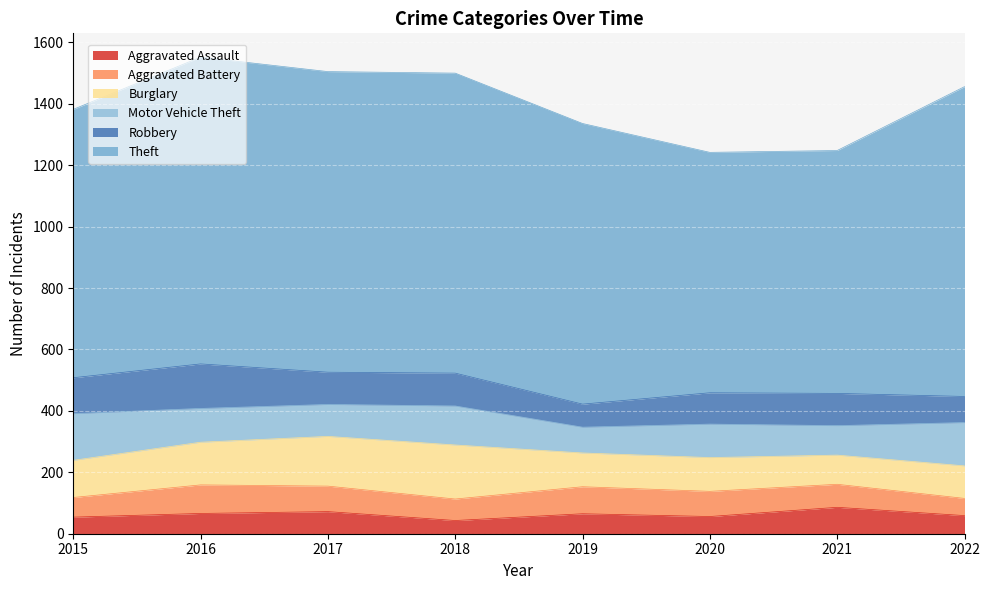

Is it true that Burglary equals 96 at 2018?

False